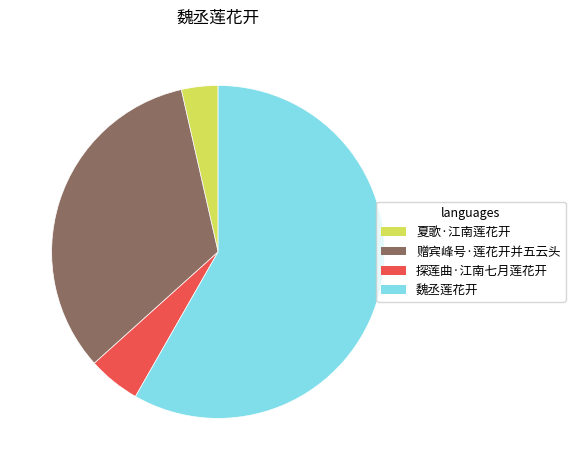

Which category has the smallest portion of the pie?

夏歌·江南莲花开